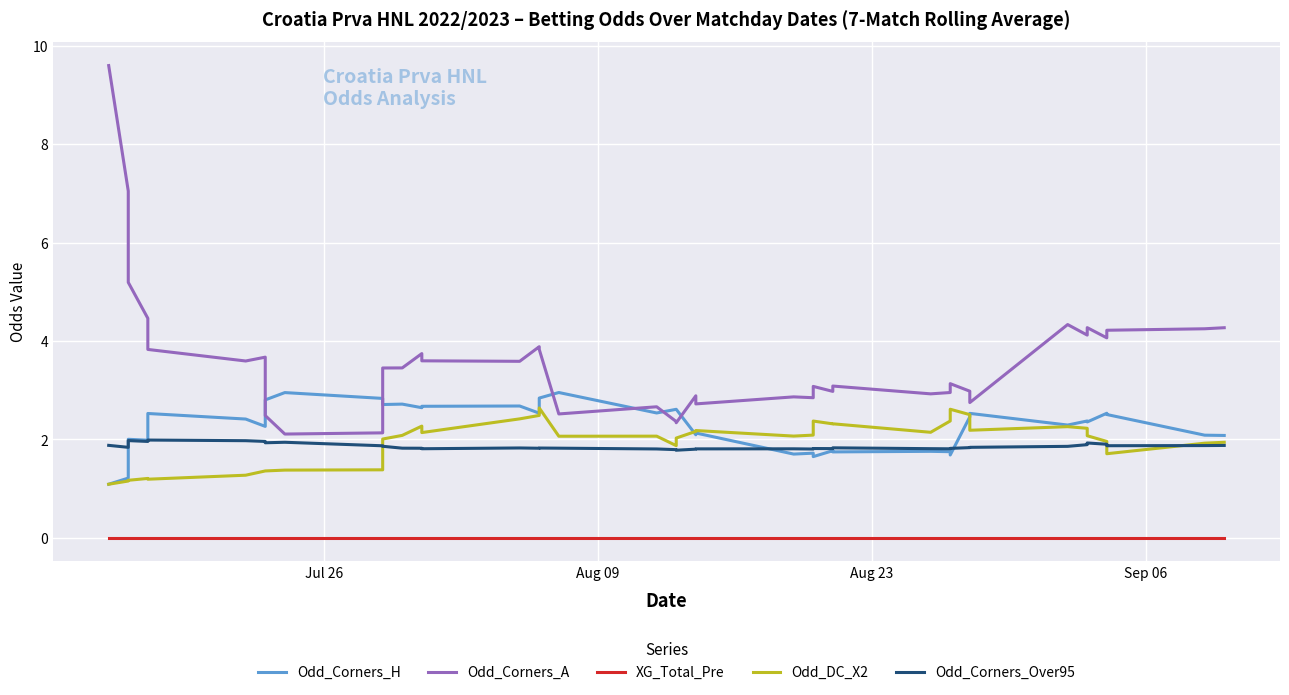

How many interior local valleys does the Odd_DC_X2 series have?

9